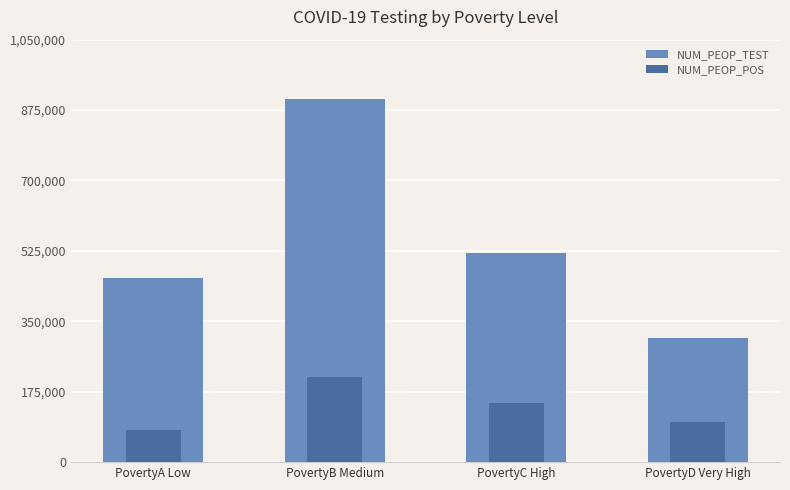

What is the minimum value shown in the chart?

79170